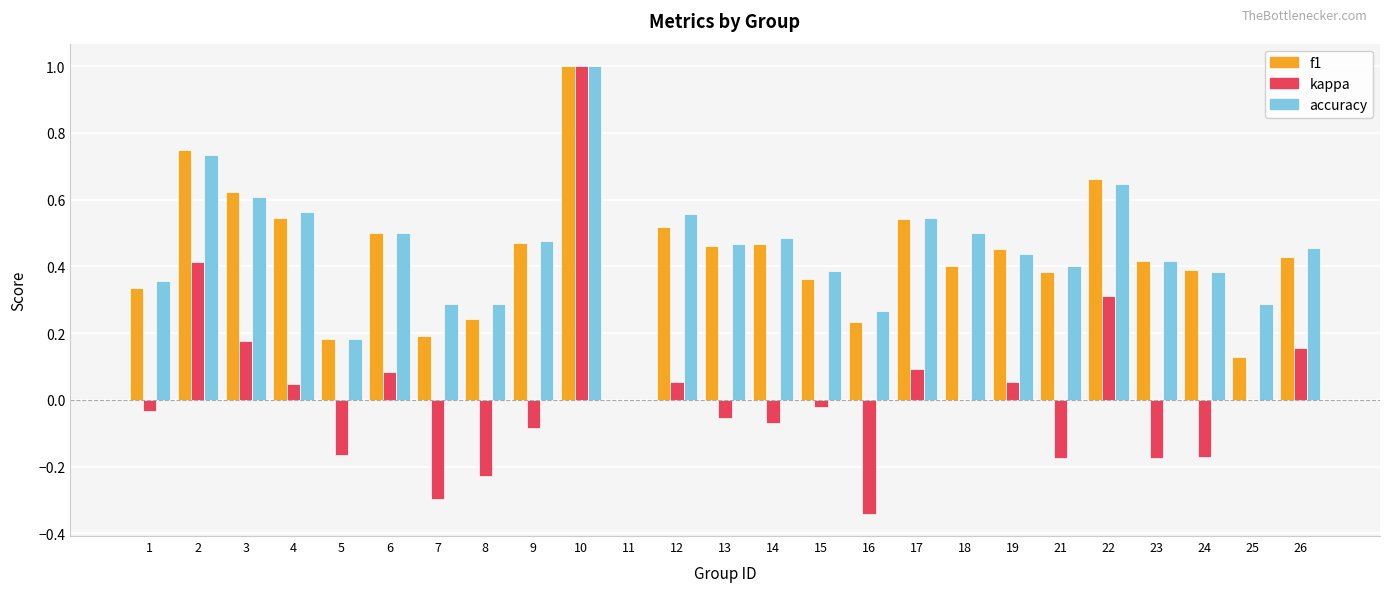

What is the sum of all accuracy values?

11.2